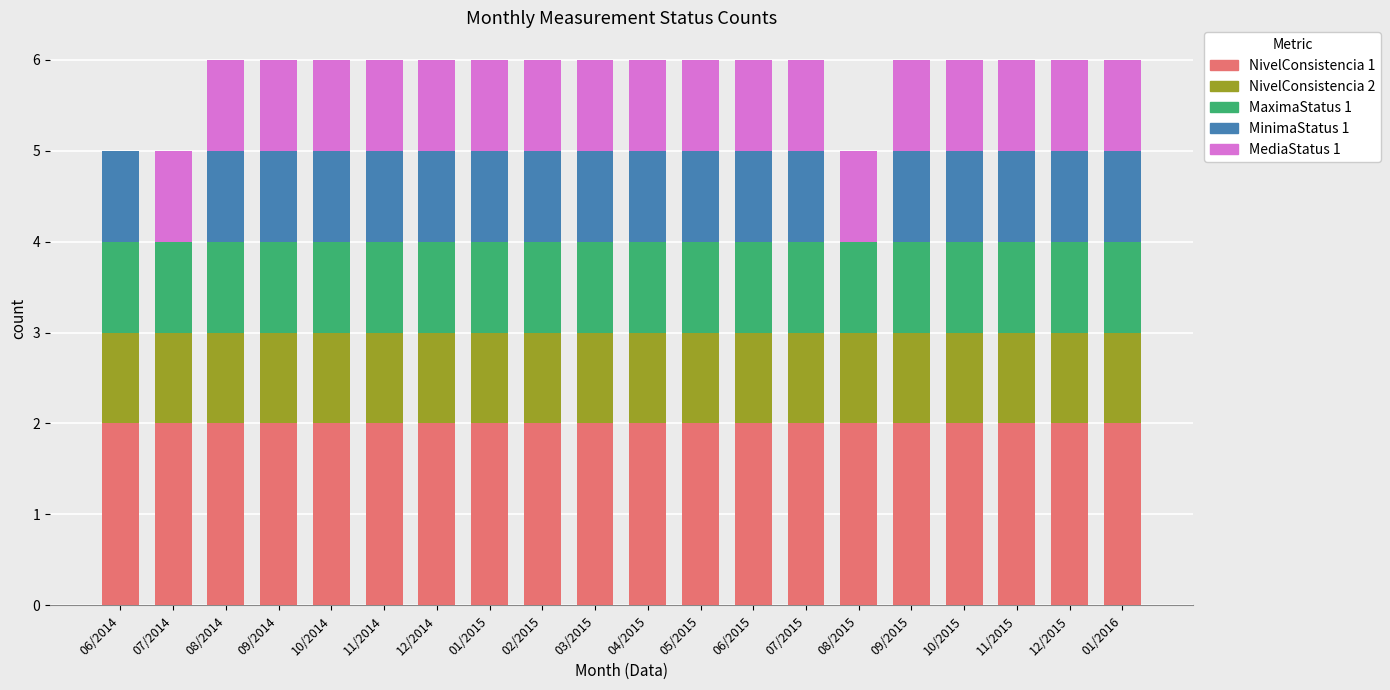

What is the total value across all series at 09/2015?

6